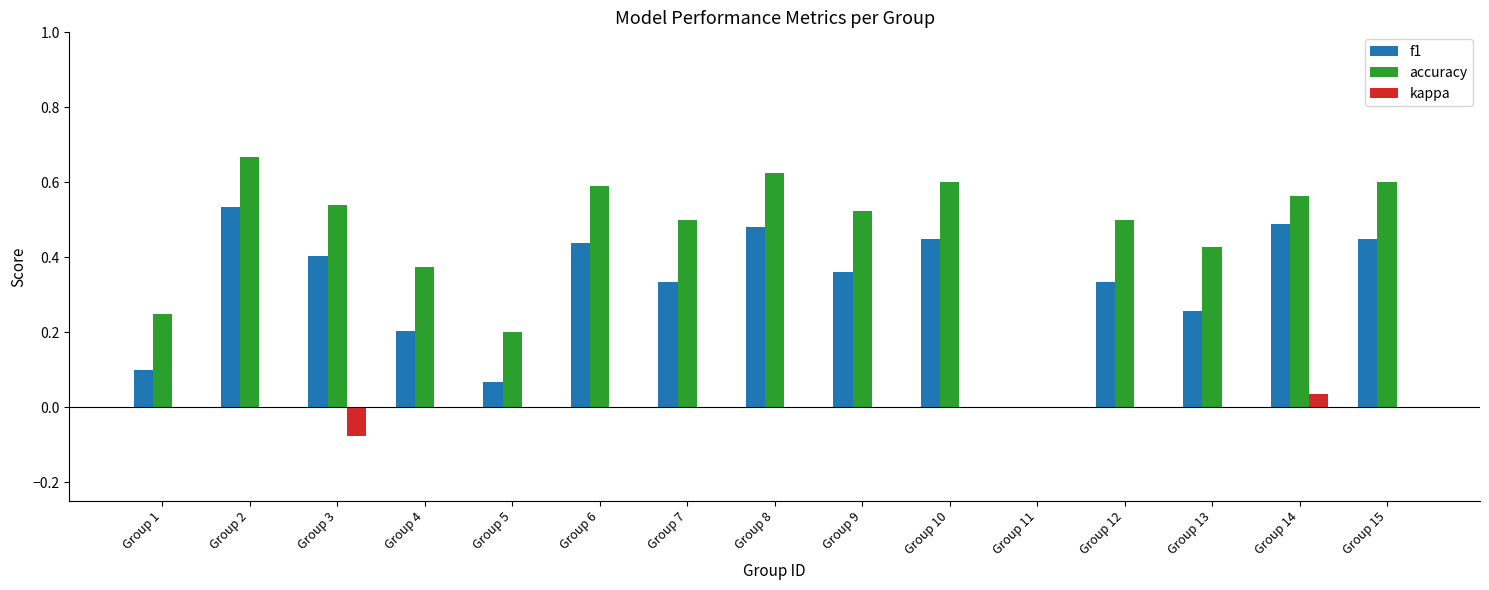

At which category is the sum across all series the highest?

Group 2